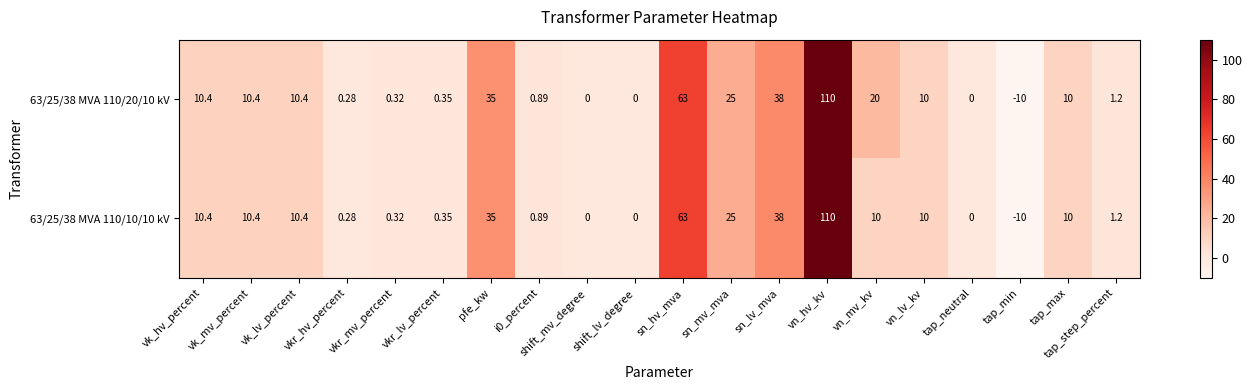

Where does the 63/25/38 MVA 110/20/10 kV series first go above 10?

vk_hv_percent